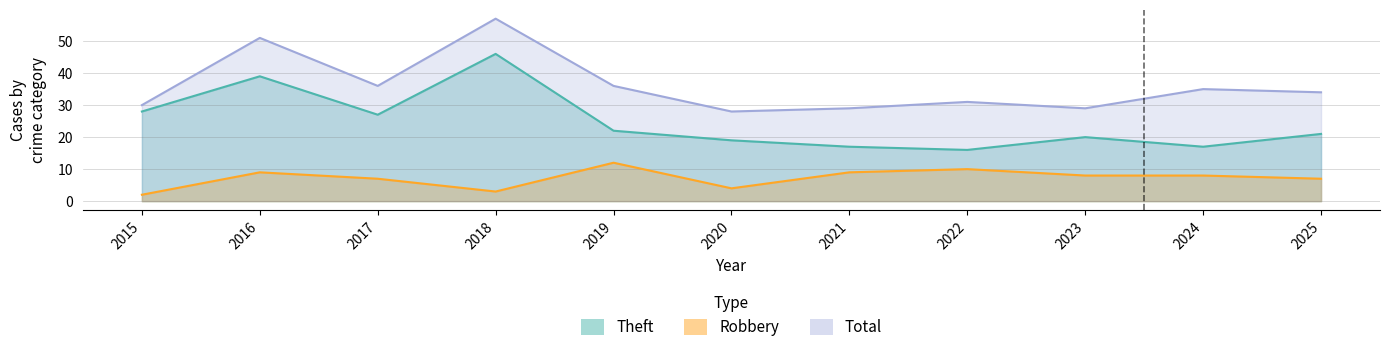

The value of Total at 2021 is 29. True or false?

True